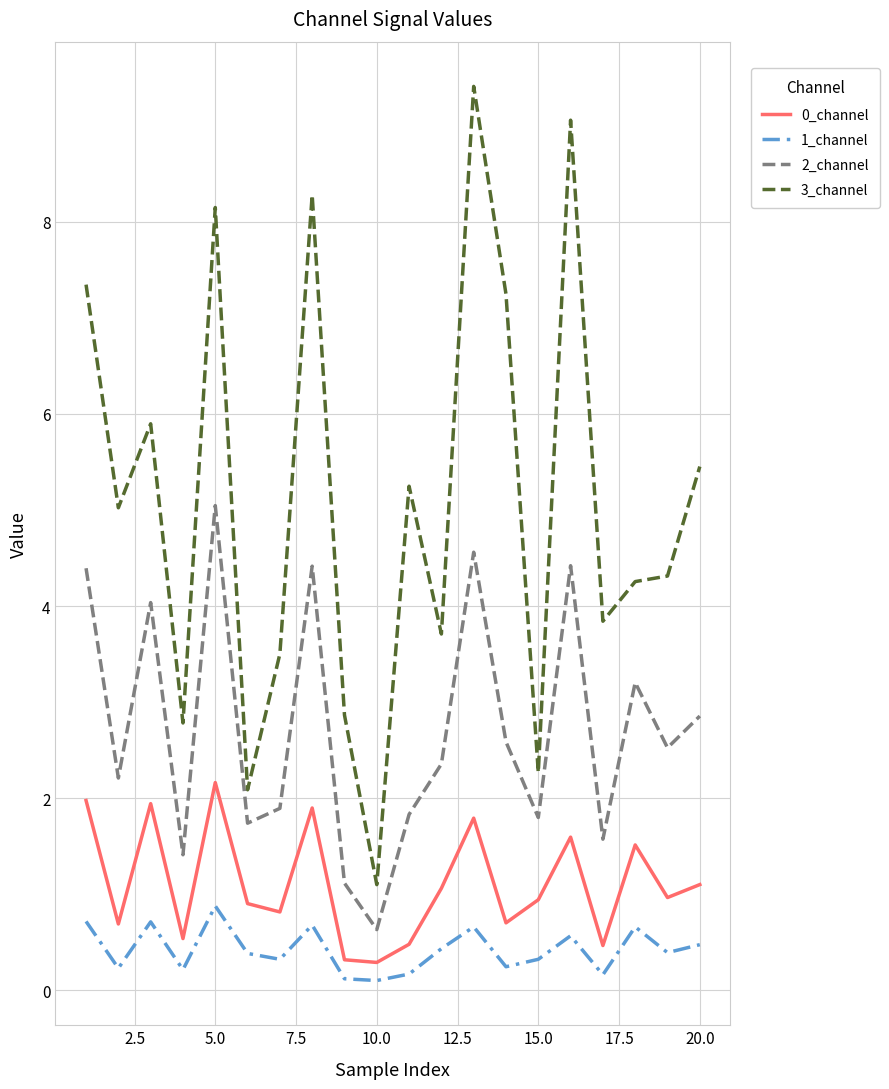

Rank the series by their maximum value, from lowest to highest.

1_channel, 0_channel, 2_channel, 3_channel